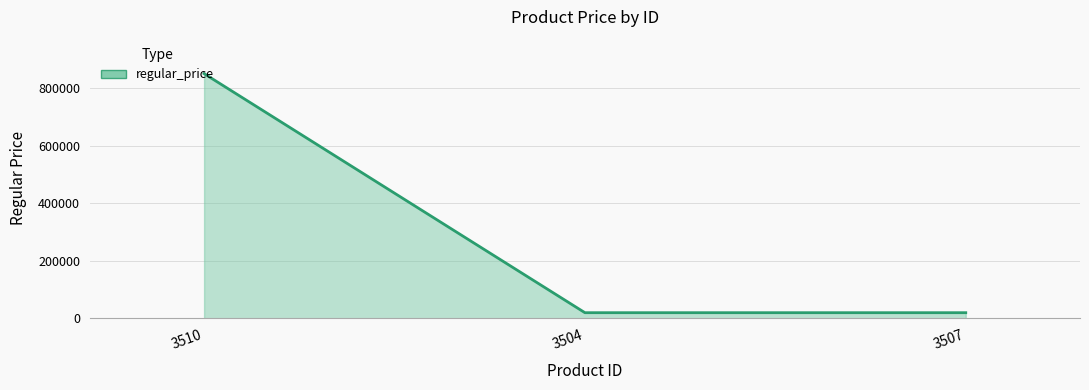

Reading right to left, list all the values displayed in this chart.

3507=20000	3504=20000	3510=850000